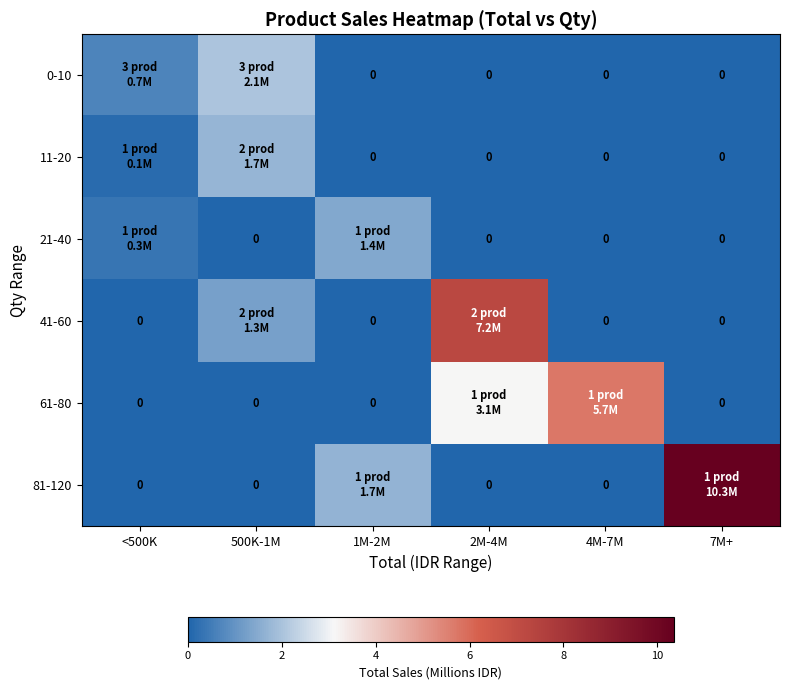

The 61-80 series shows -2.5 at <500K. True or false?

False